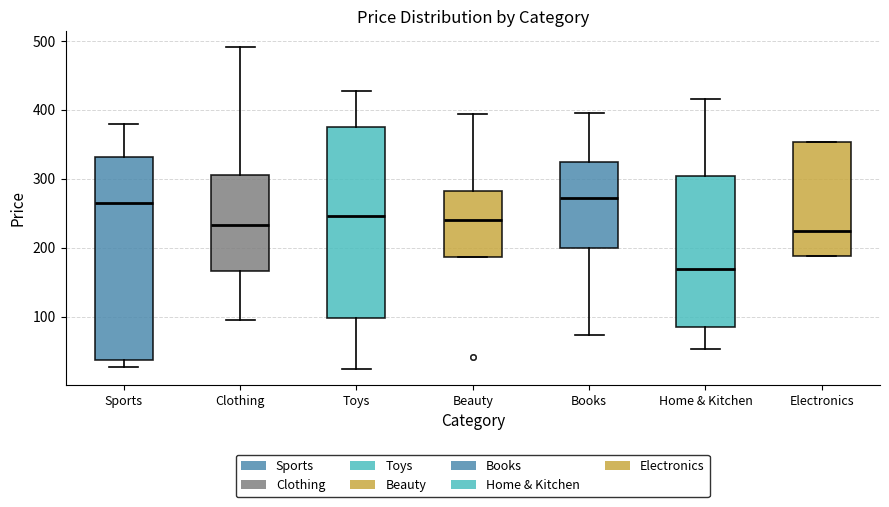

Comparing the boxes themselves (not the whiskers), which one is the tallest?

Sports